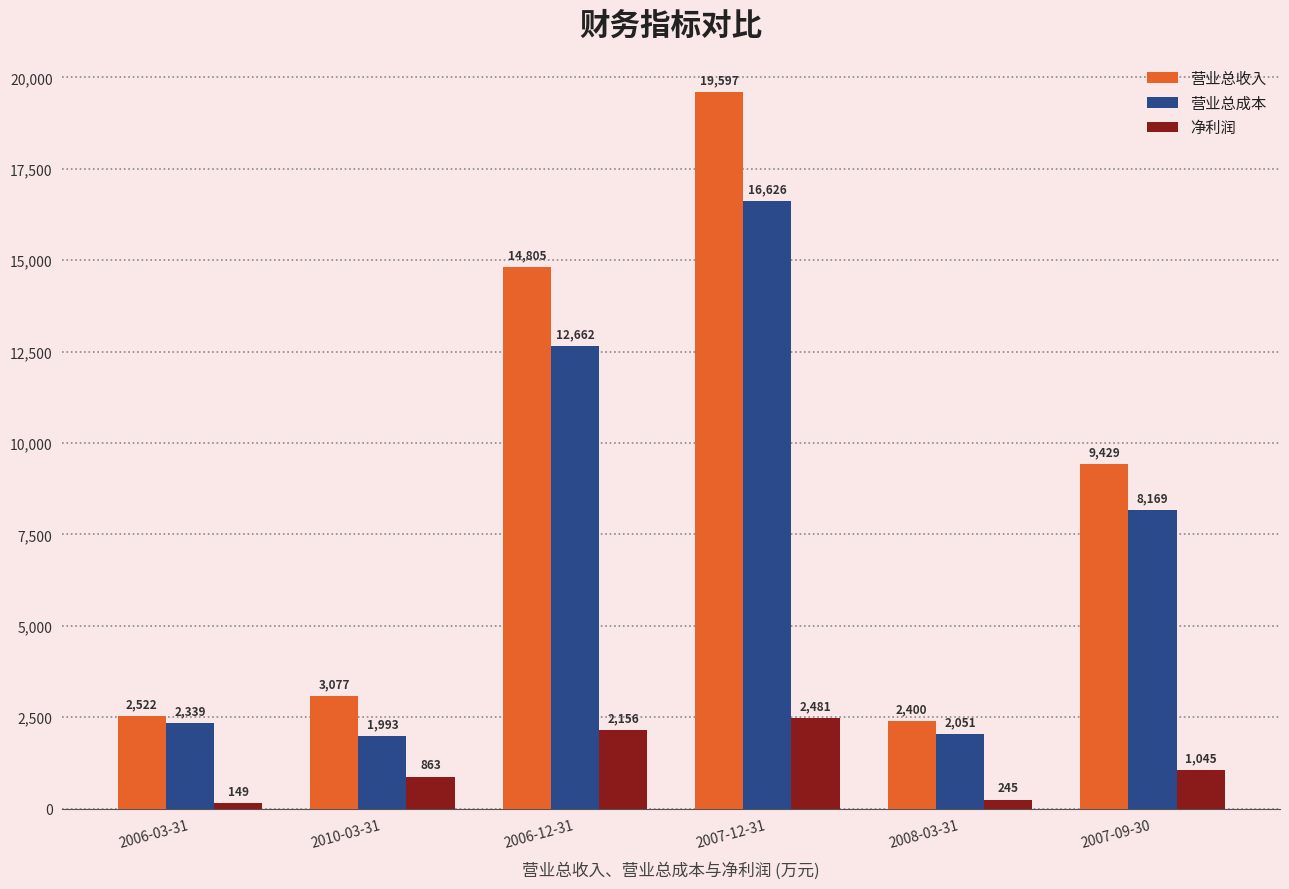

Reading left to right, what are all the values shown in this chart?

营业总收入: 2006-03-31=2522	2010-03-31=3077	2006-12-31=14805	2007-12-31=19597	2008-03-31=2400	2007-09-30=9429
营业总成本: 2006-03-31=2339	2010-03-31=1993	2006-12-31=12662	2007-12-31=16626	2008-03-31=2051	2007-09-30=8169
净利润: 2006-03-31=149	2010-03-31=863	2006-12-31=2156	2007-12-31=2481	2008-03-31=245	2007-09-30=1045